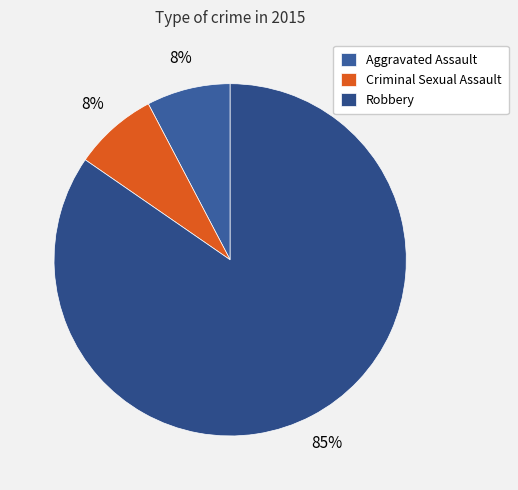

Is there any slice that represents more than half of the pie?

Yes